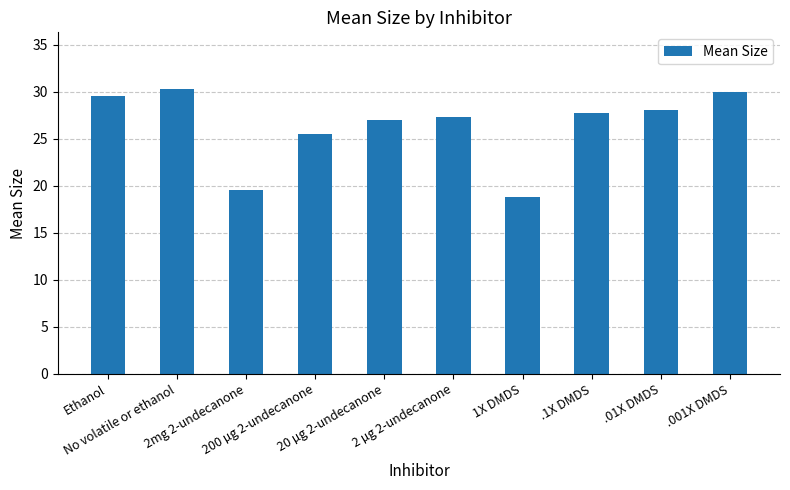

What is the minimum value shown in the chart?

18.8